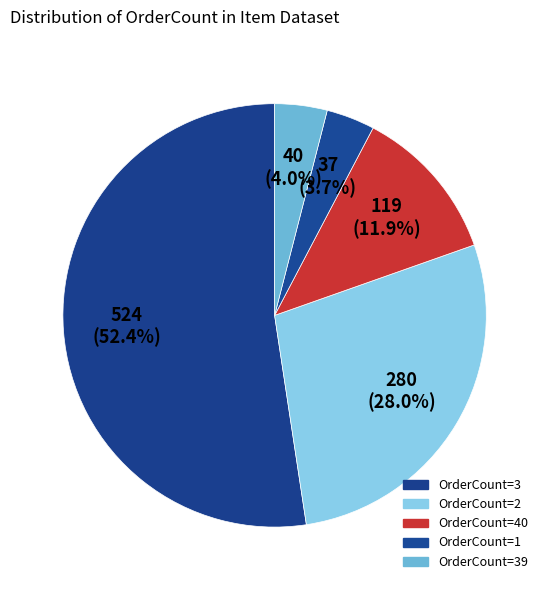

How many slices are in this pie chart?

5